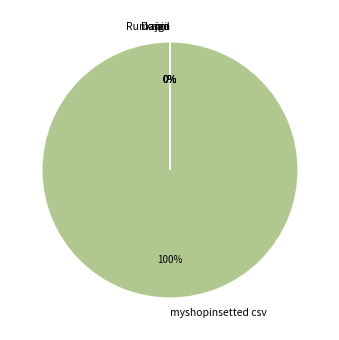

Which category has the biggest portion of the pie?

myshopinsetted csv